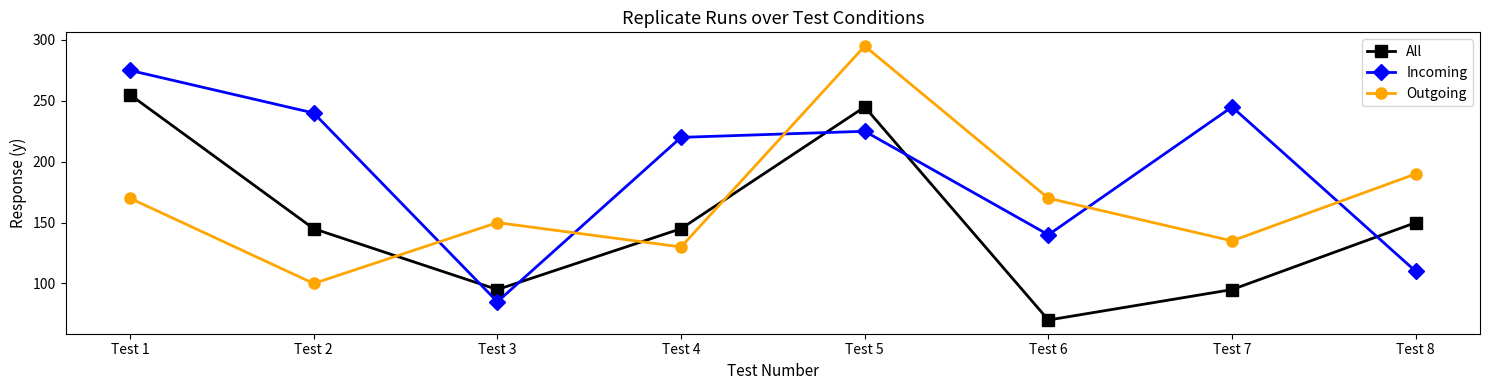

How many data points in Outgoing are less than 170?

4